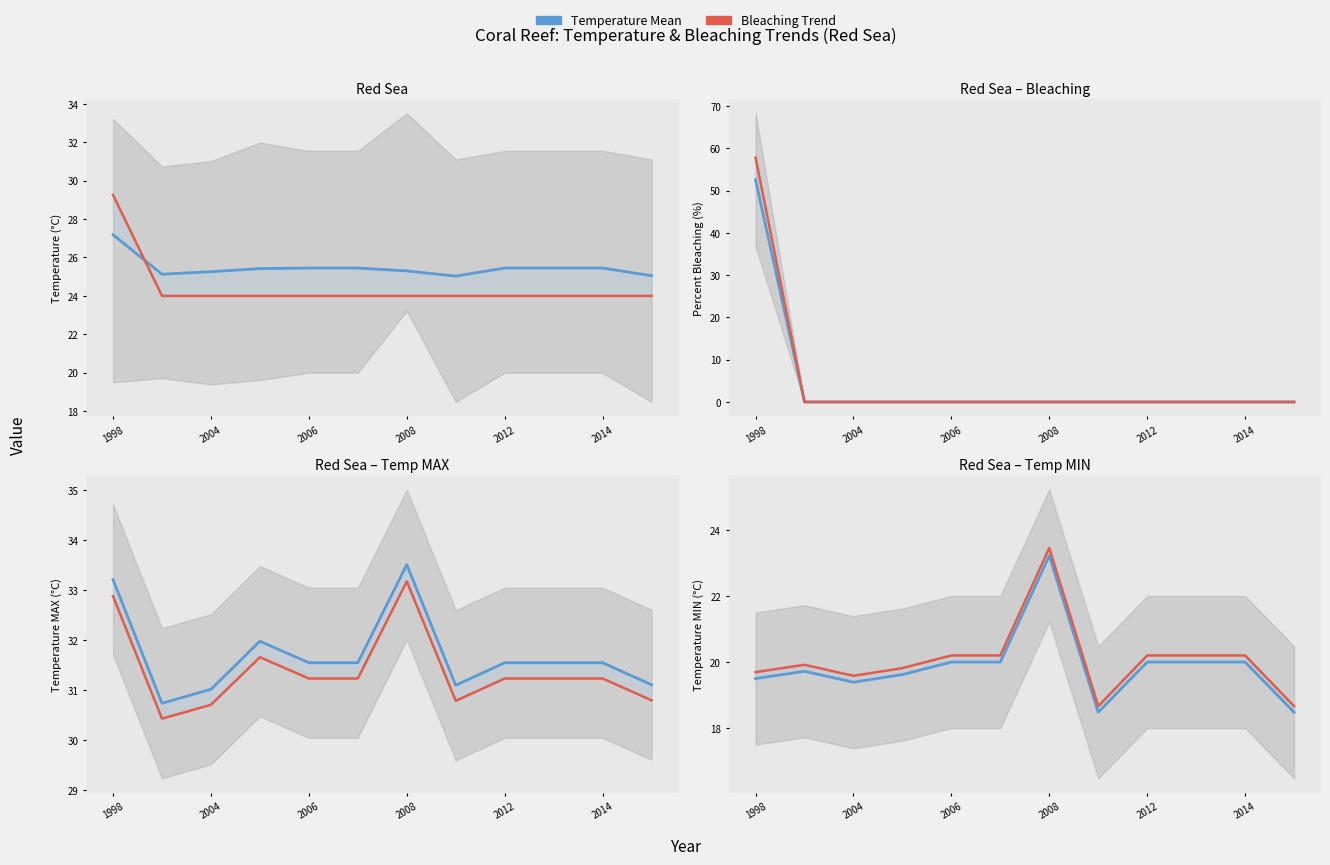

What is the value of the Bleaching Trend point at the 8th from the left?

18.7